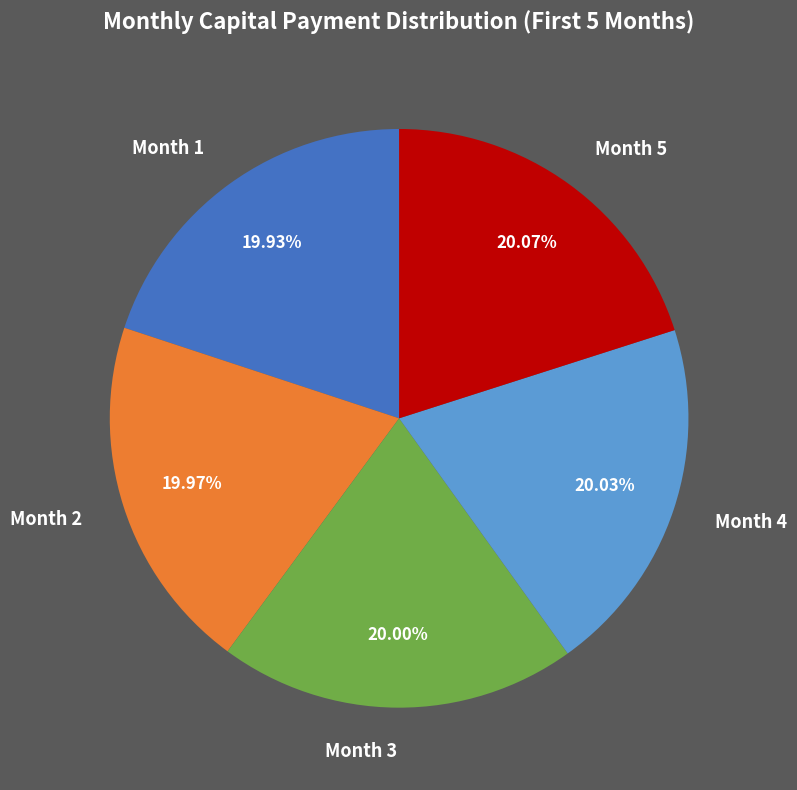

To the nearest percent, what is the average slice percentage?

20%